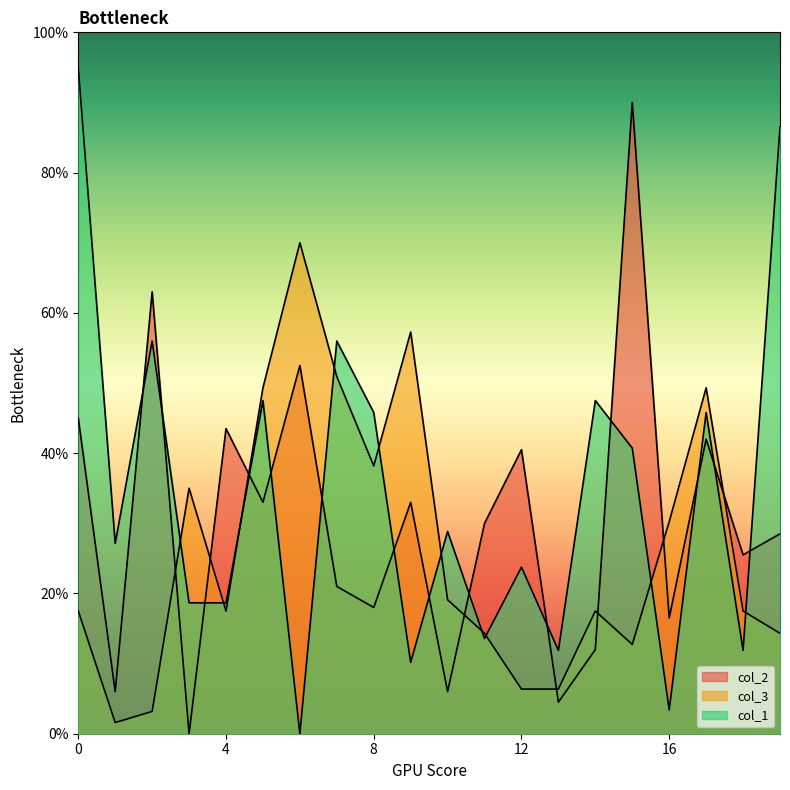

Reading left to right, what are all the values shown in this chart?

col_2: 0=45.0	1=6.0	2=63.0	3=0.0	4=43.5	5=33.0	6=52.5	7=21.0	8=18.0	9=33.0	10=6.0	11=30.0	12=40.5	13=4.5	14=12.0	15=90.0	16=16.5	17=42.0	18=25.5	19=28.5
col_3: 0=17.5	1=1.6	2=3.2	3=35.0	4=17.5	5=49.3	6=70.0	7=50.9	8=38.2	9=57.3	10=19.1	11=14.3	12=6.4	13=6.4	14=17.5	15=12.7	16=30.2	17=49.3	18=17.5	19=14.3
col_1: 0=95.0	1=27.1	2=56.0	3=18.7	4=18.7	5=47.5	6=0.0	7=56.0	8=45.8	9=10.2	10=28.8	11=13.6	12=23.8	13=11.9	14=47.5	15=40.7	16=3.4	17=45.8	18=11.9	19=86.5